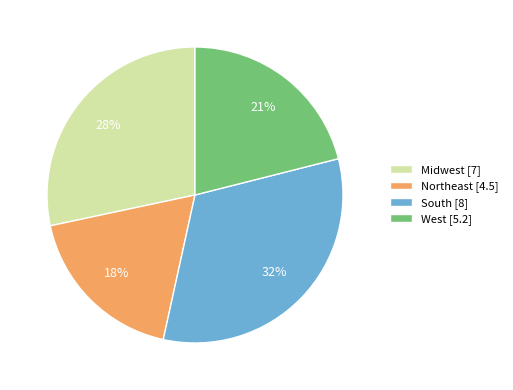

To the nearest percent, what is the combined percentage of Midwest and West?

49%